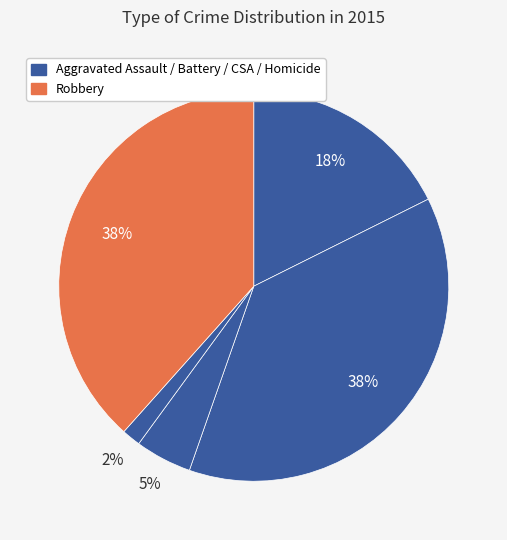

Count the number of slices in the pie.

5